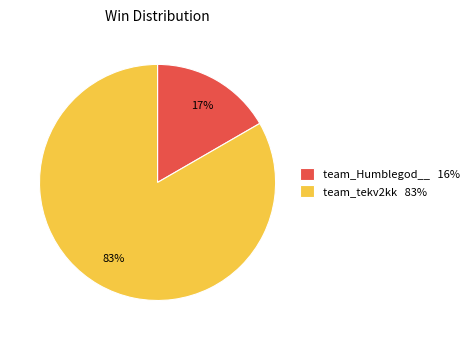

Which category accounts for the majority?

team_tekv2kk